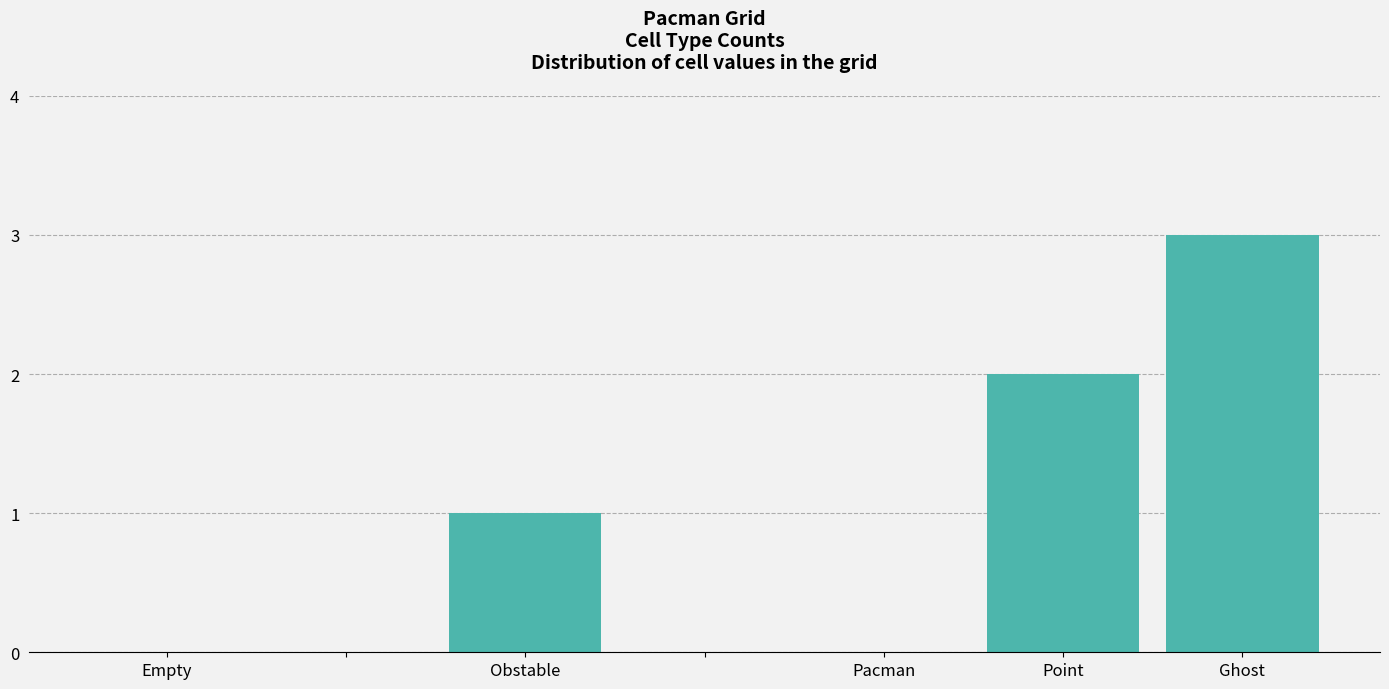

What is the maximum value shown in the chart?

3